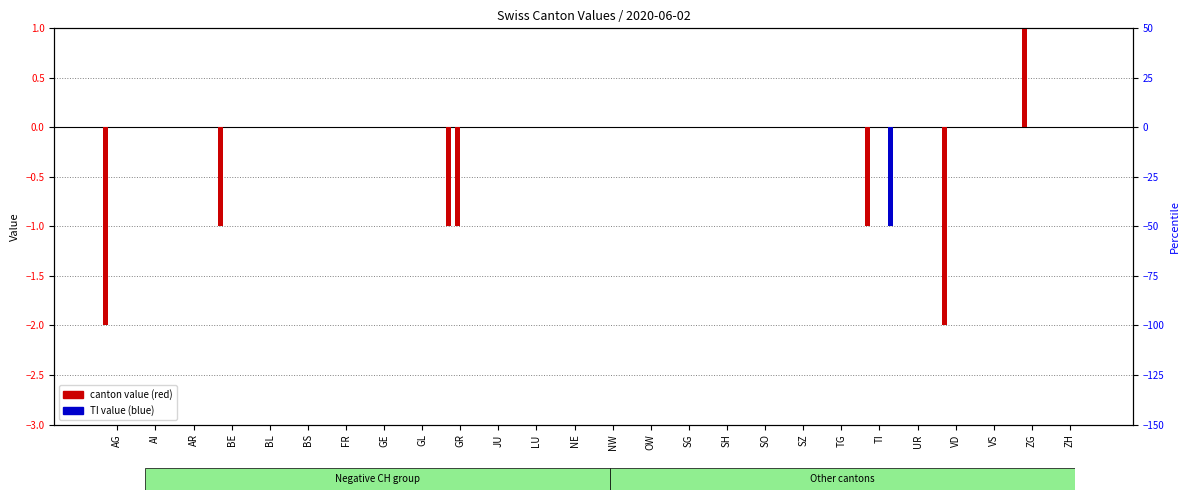

How many bars are there in total?

156